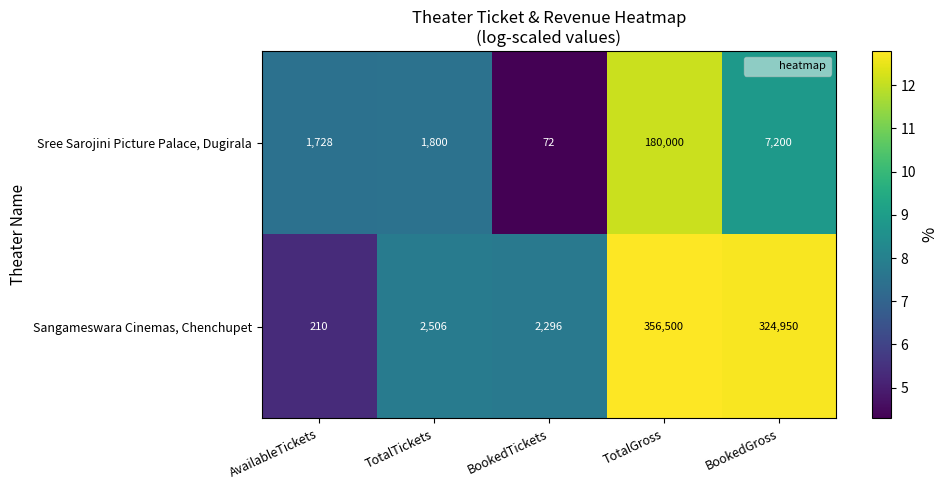

Reading left to right, what are all the values shown in this chart?

Sree Sarojini Picture Palace, Dugirala: AvailableTickets=1728	TotalTickets=1800	BookedTickets=72	TotalGross=180000	BookedGross=7200
Sangameswara Cinemas, Chenchupet: AvailableTickets=210	TotalTickets=2506	BookedTickets=2296	TotalGross=356500	BookedGross=324950